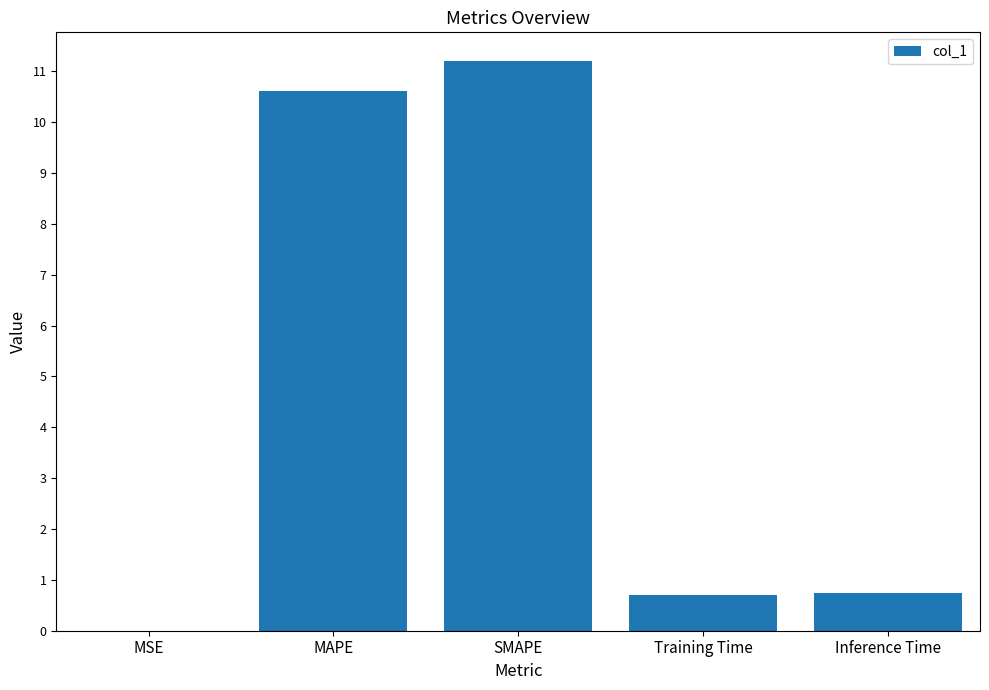

What is the sum of all values?

23.3